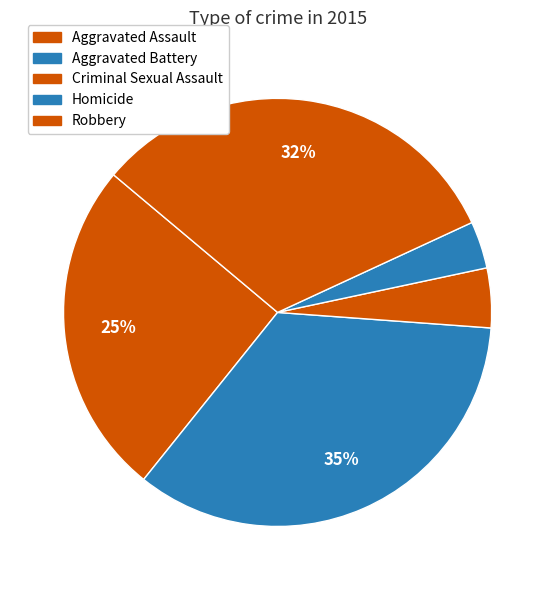

Which has a higher value, Criminal Sexual Assault or Robbery?

Robbery